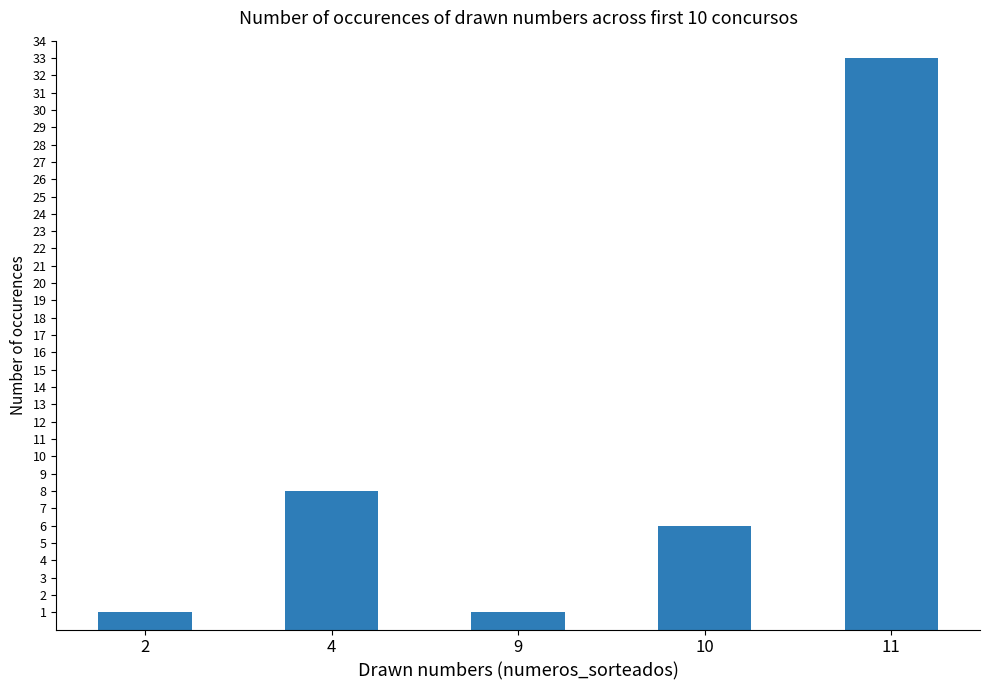

Which label corresponds to the largest value in the chart?

11